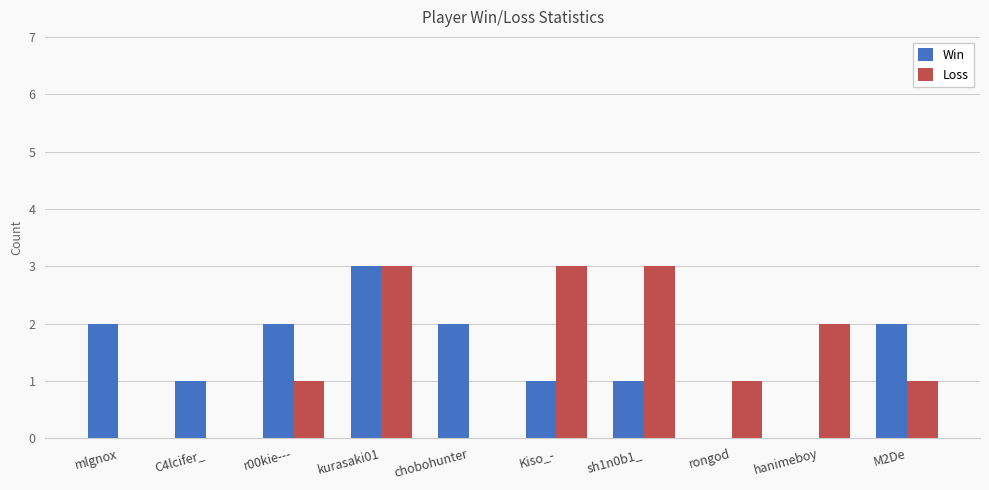

Which series changed the most between r00kie--- and chobohunter?

Loss